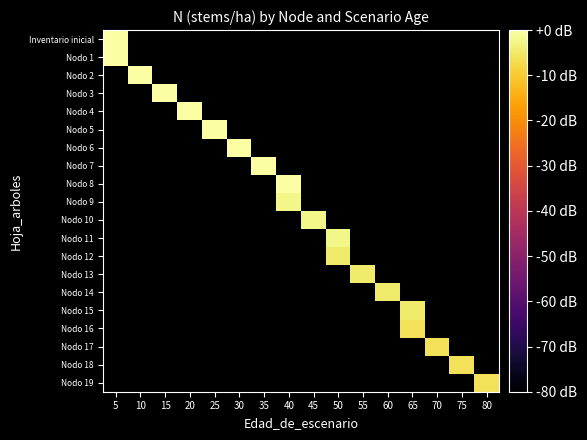

Which category has the lowest value across all series?

80